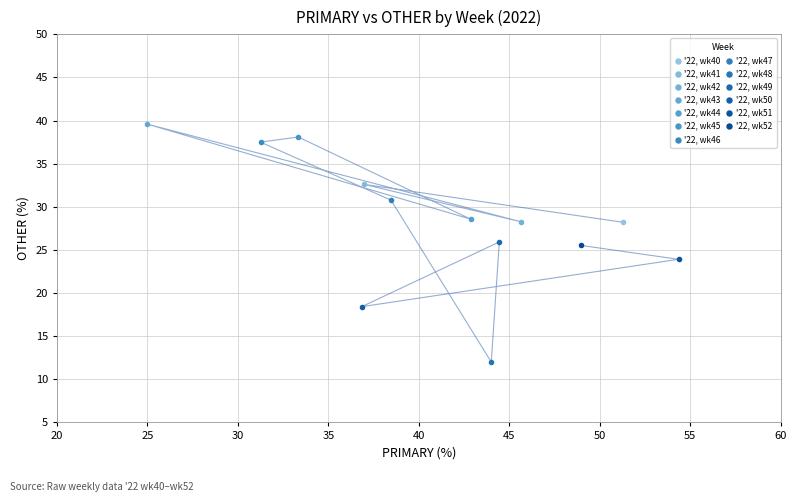

What are all the series names shown in the legend?

'22, wk40, '22, wk41, '22, wk42, '22, wk43, '22, wk44, '22, wk45, '22, wk46, '22, wk47, '22, wk48, '22, wk49, '22, wk50, '22, wk51, '22, wk52